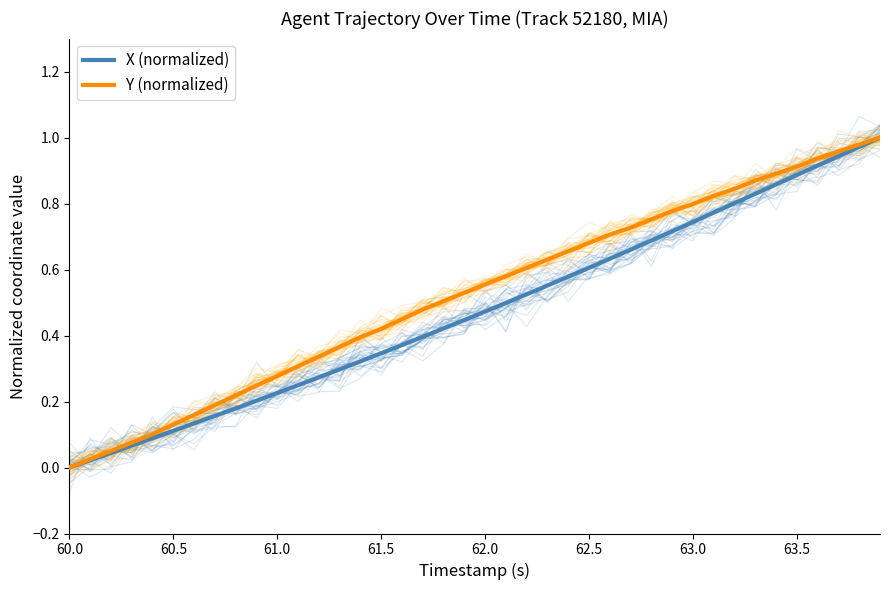

Where is X (normalized) nearest to the value 0?

60.0